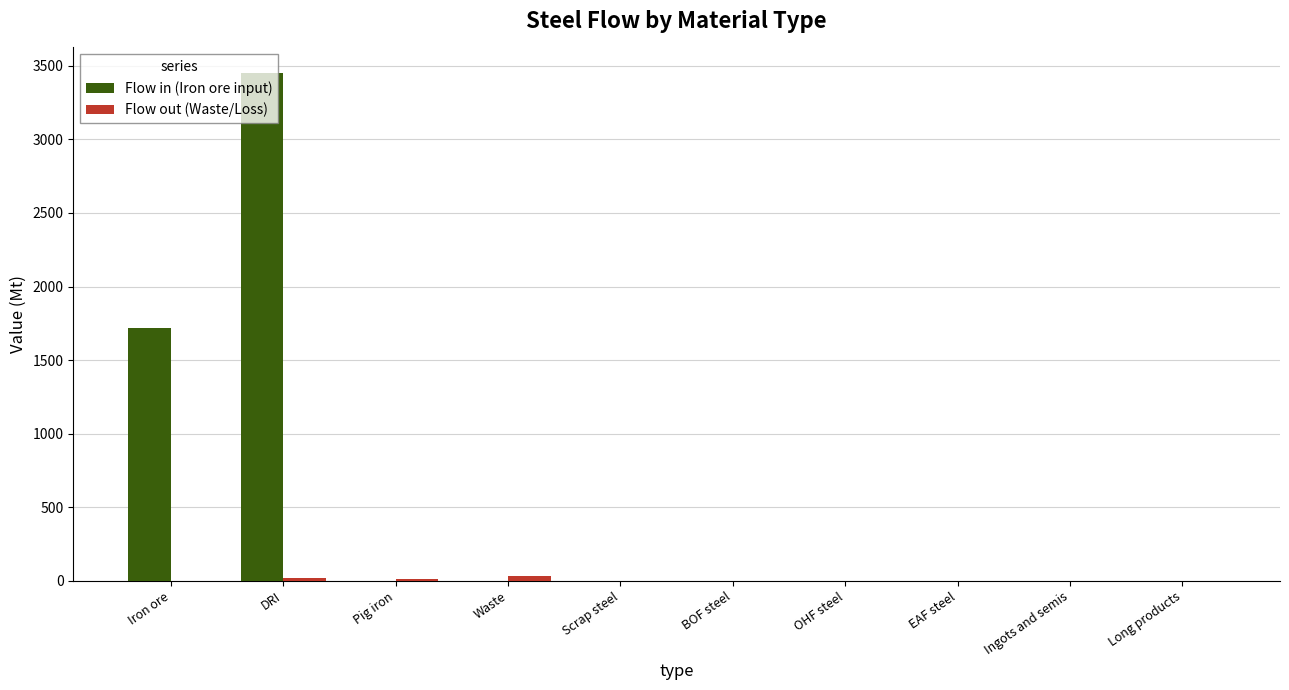

Which series has the largest range (max minus min)?

Flow in (Iron ore input)